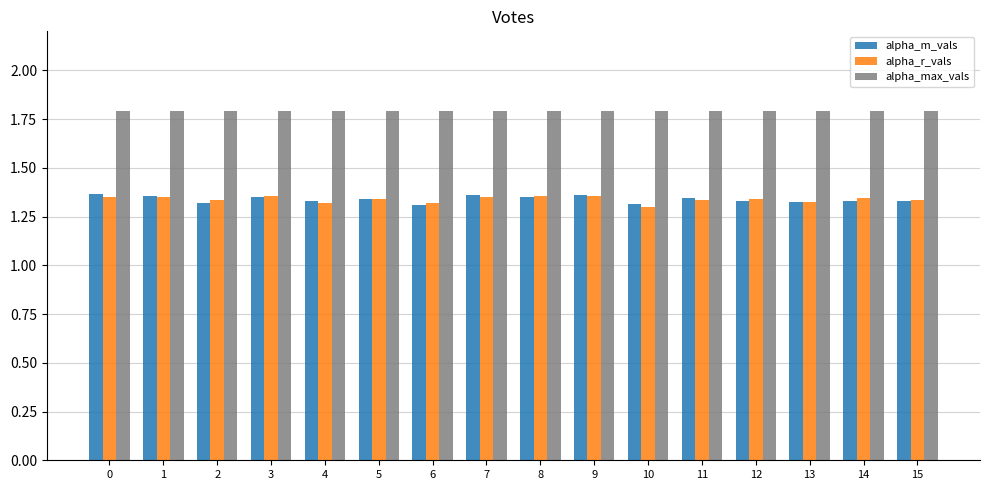

What is the sum of the alpha_m_vals values at 2 and 15?

2.6